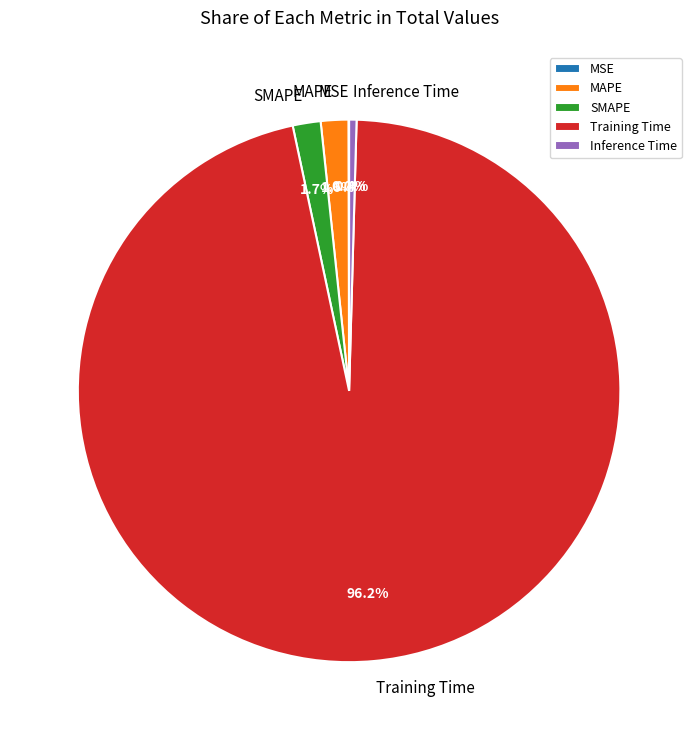

To the nearest percent, what percentage of the pie is MAPE?

2%